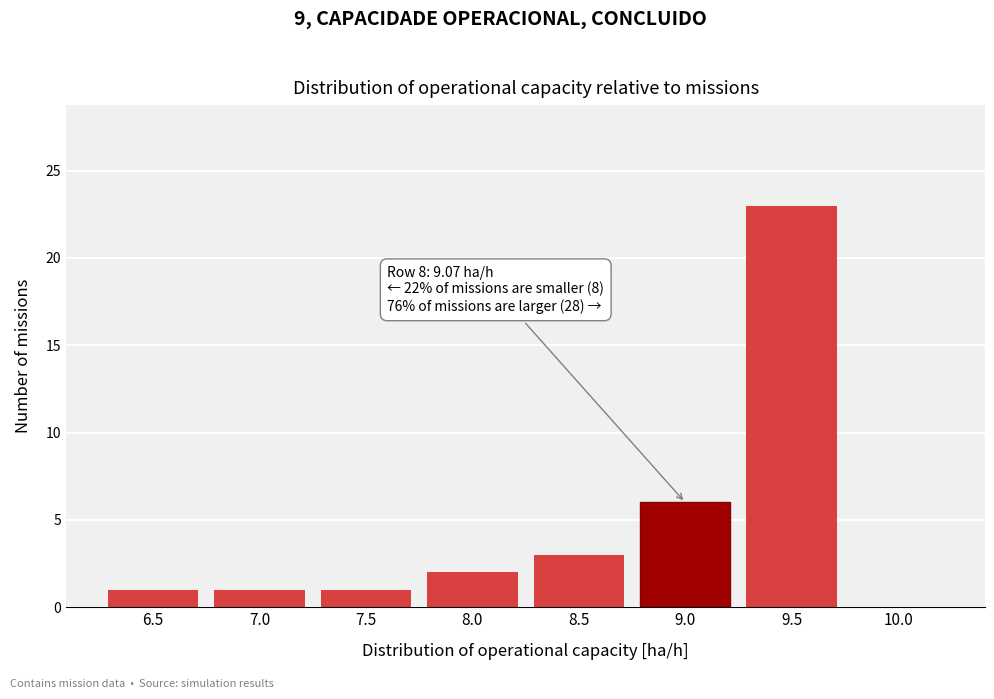

Reading right to left, list all the values displayed in this chart.

10.0=0	9.5=23	9.0=6	8.5=3	8.0=2	7.5=1	7.0=1	6.5=1